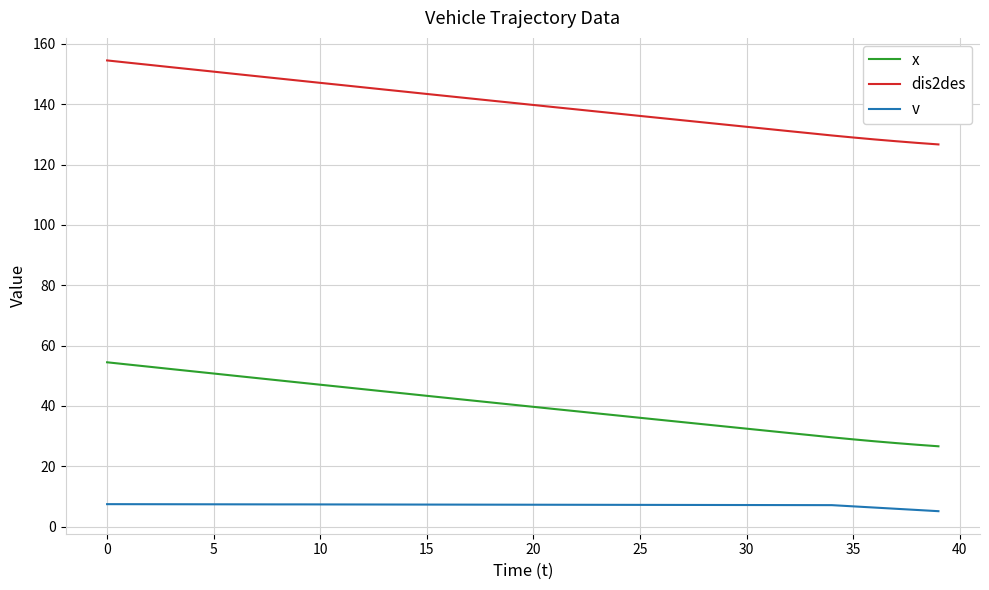

What is the difference between the maximum and minimum values in the dis2des series?

27.8